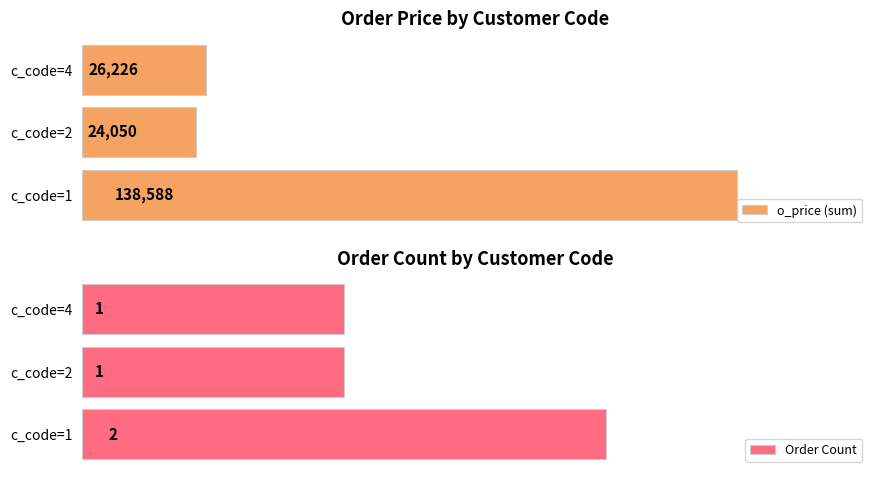

What is the spread (max minus min) of values at 0?

138586